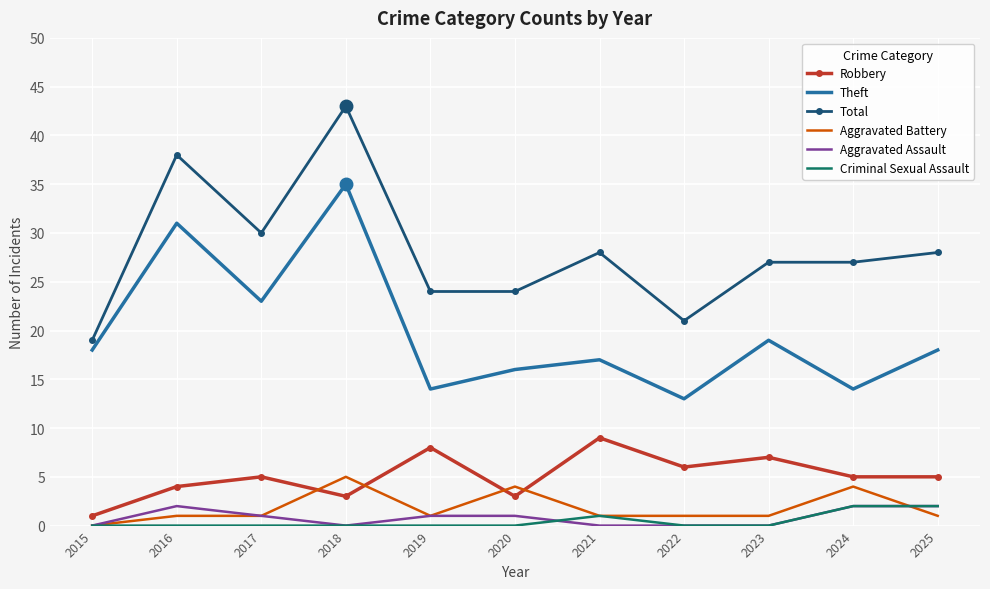

Reading right to left, extract all data points from this chart.

Robbery: 2025=5	2024=5	2023=7	2022=6	2021=9	2020=3	2019=8	2018=3	2017=5	2016=4	2015=1
Theft: 2025=18	2024=14	2023=19	2022=13	2021=17	2020=16	2019=14	2018=35	2017=23	2016=31	2015=18
Total: 2025=28	2024=27	2023=27	2022=21	2021=28	2020=24	2019=24	2018=43	2017=30	2016=38	2015=19
Aggravated Battery: 2025=1	2024=4	2023=1	2022=1	2021=1	2020=4	2019=1	2018=5	2017=1	2016=1	2015=0
Aggravated Assault: 2025=2	2024=2	2023=0	2022=0	2021=0	2020=1	2019=1	2018=0	2017=1	2016=2	2015=0
Criminal Sexual Assault: 2025=2	2024=2	2023=0	2022=0	2021=1	2020=0	2019=0	2018=0	2017=0	2016=0	2015=0